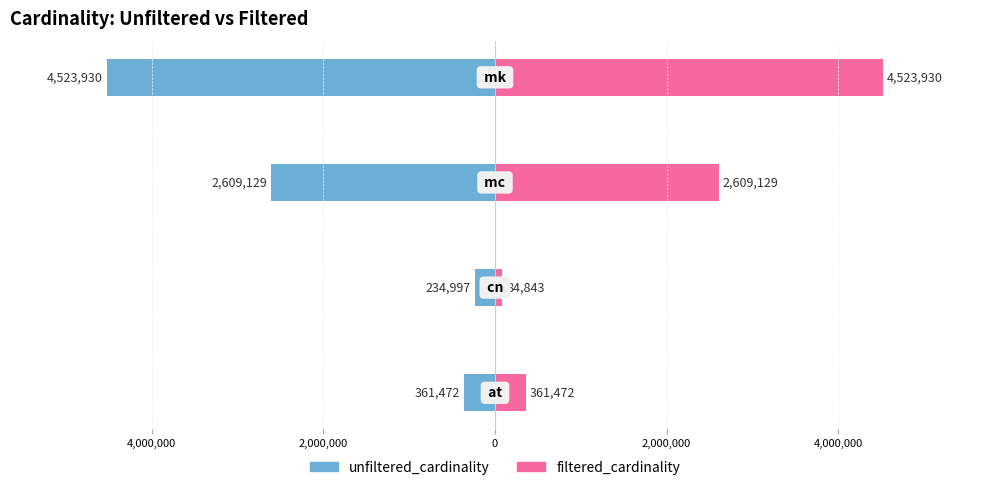

The value of unfiltered_cardinality at 0 is -7261883. True or false?

False